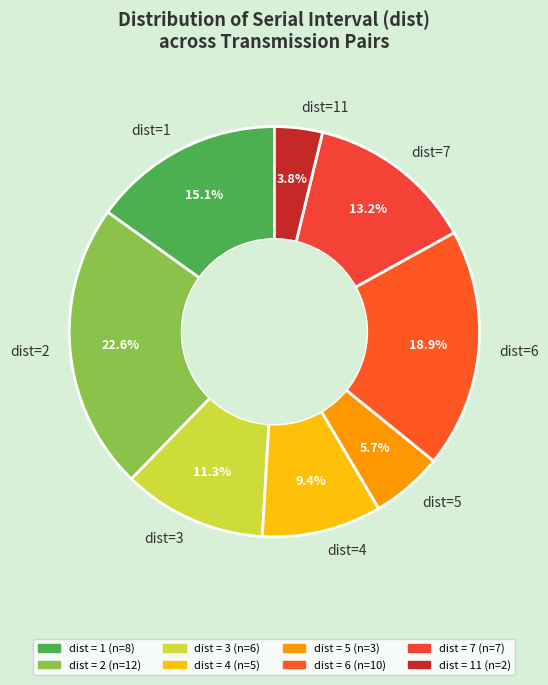

Rank the categories by value from lowest to highest.

dist=11, dist=5, dist=4, dist=3, dist=7, dist=1, dist=6, dist=2